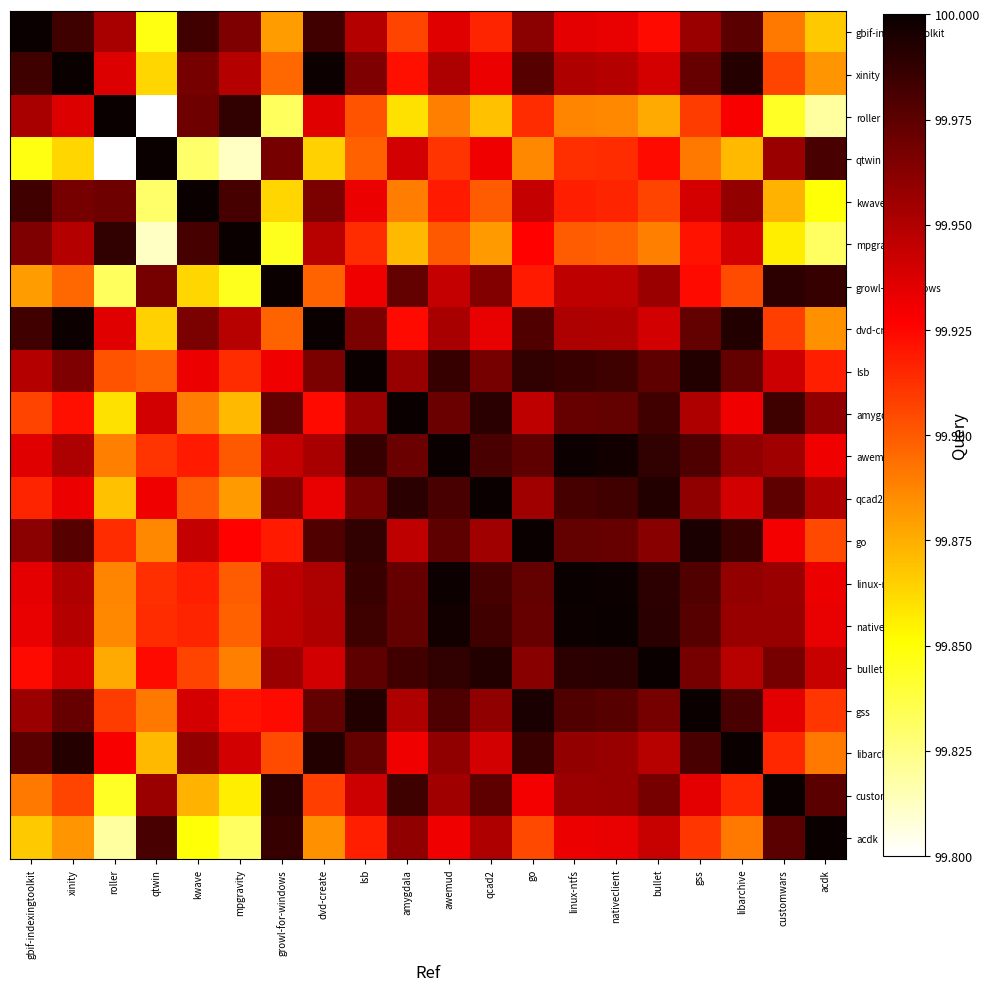

Rank the series by their maximum value, from lowest to highest.

gbif-indexingtoolkit, xinity, roller, qtwin, kwave, mpgravity, growl-for-windows, dvd-create, lsb, amygdala, awemud, qcad2, go, linux-ntfs, nativeclient, bullet, gss, libarchive, customwars, acdk